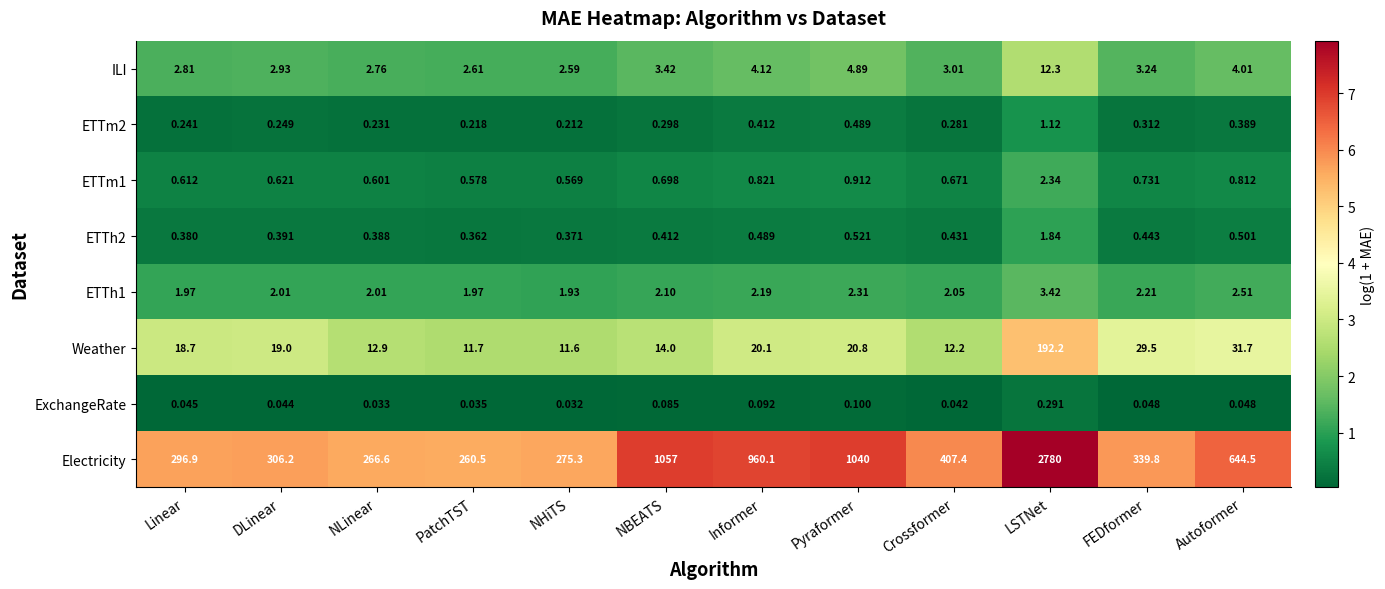

At which label is ETTm1 closest to 1?

Pyraformer